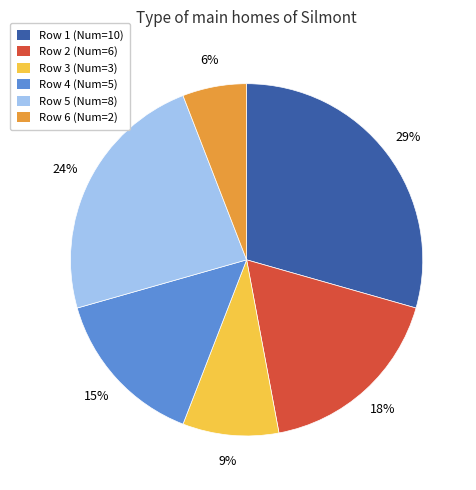

Rank the categories by value from lowest to highest.

Row 6 (Num=2), Row 3 (Num=3), Row 4 (Num=5), Row 2 (Num=6), Row 5 (Num=8), Row 1 (Num=10)